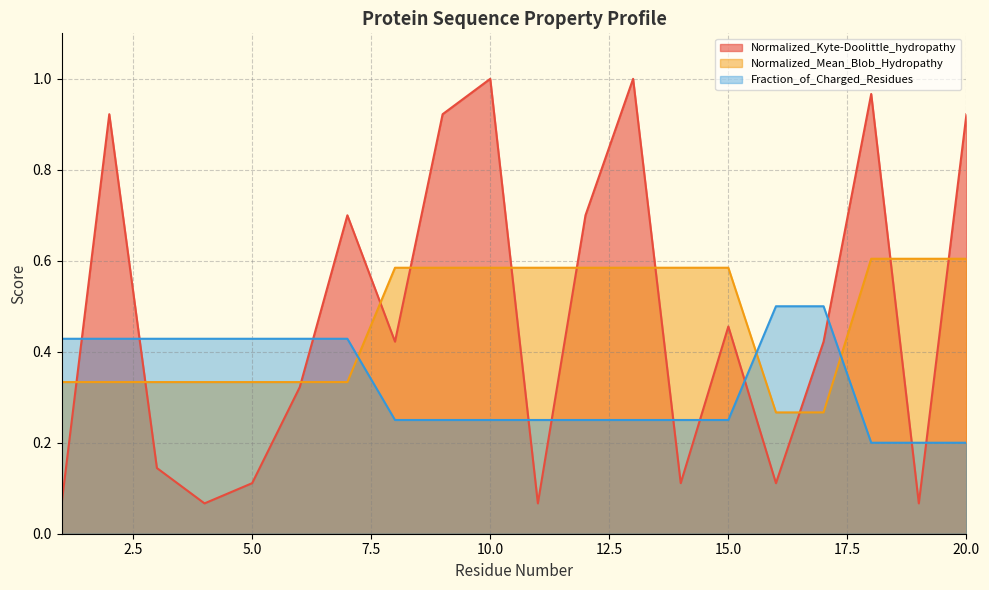

Rank the series by their maximum value, from lowest to highest.

Fraction_of_Charged_Residues, Normalized_Mean_Blob_Hydropathy, Normalized_Kyte-Doolittle_hydropathy